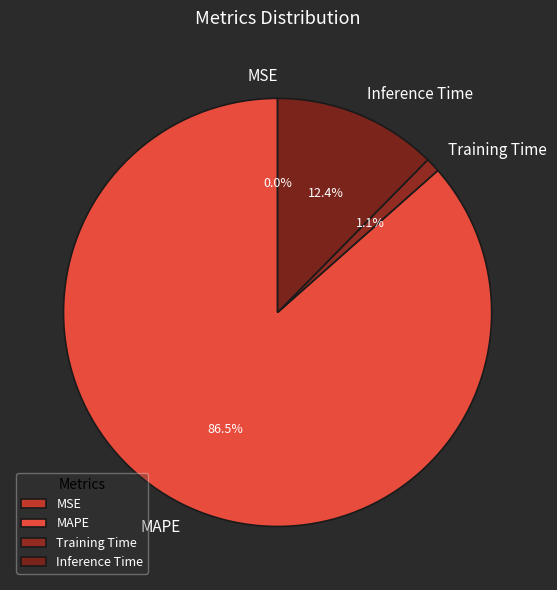

Which slice is the largest?

MAPE